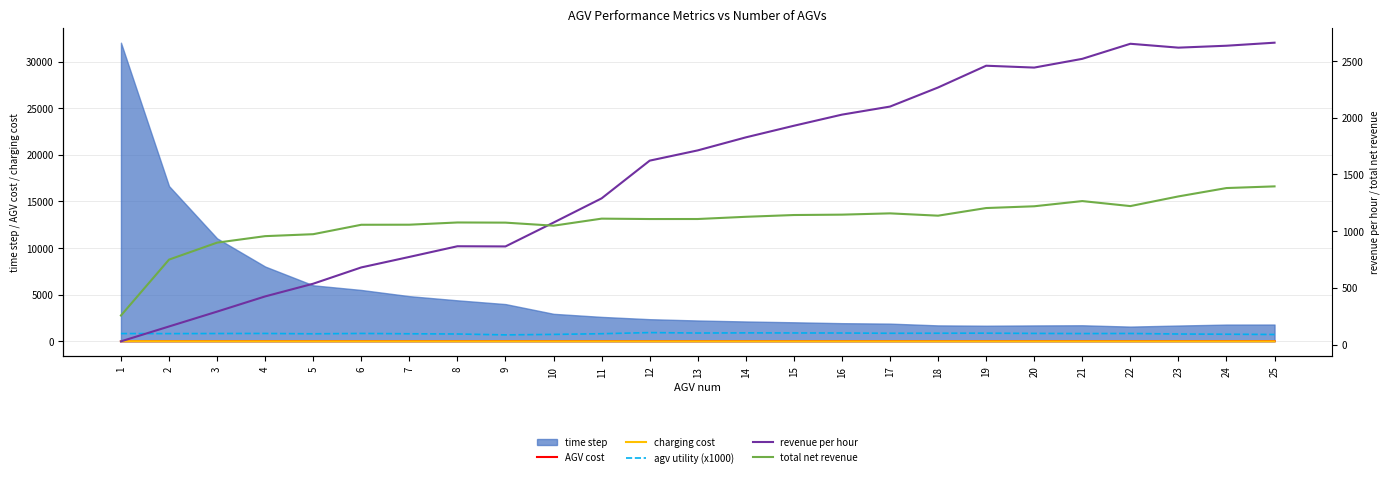

What is the smallest value displayed?

0.8